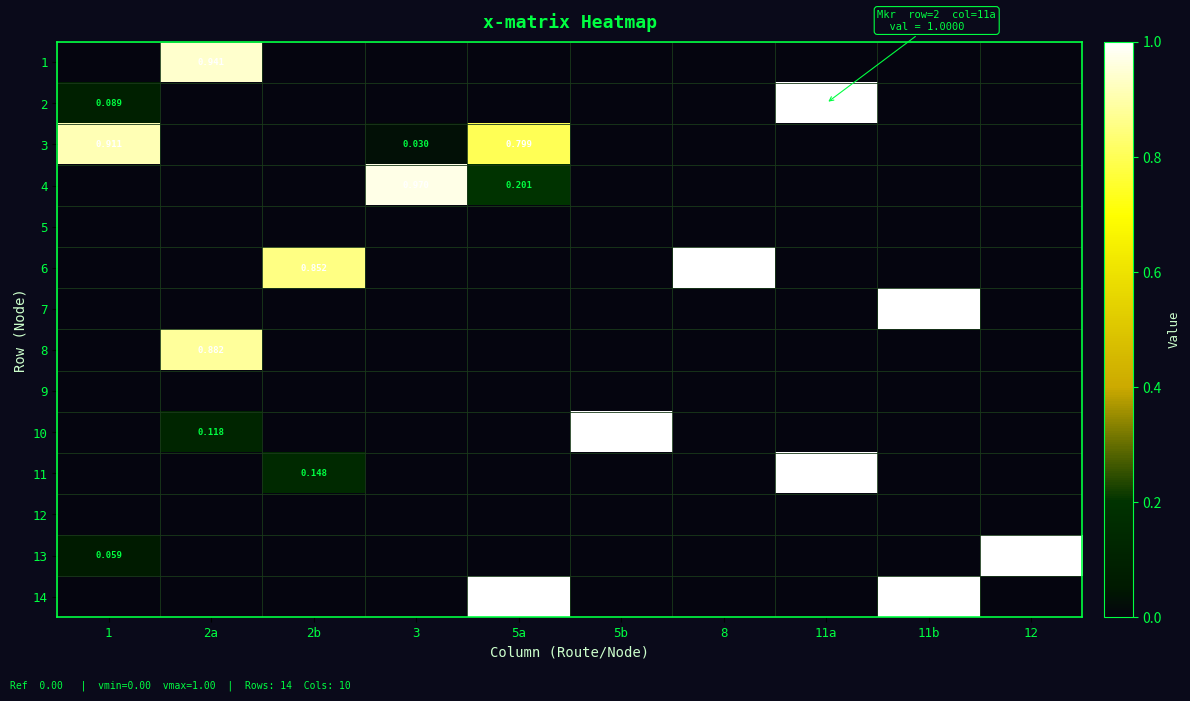

At how many categories does at least one series exceed 0?

10